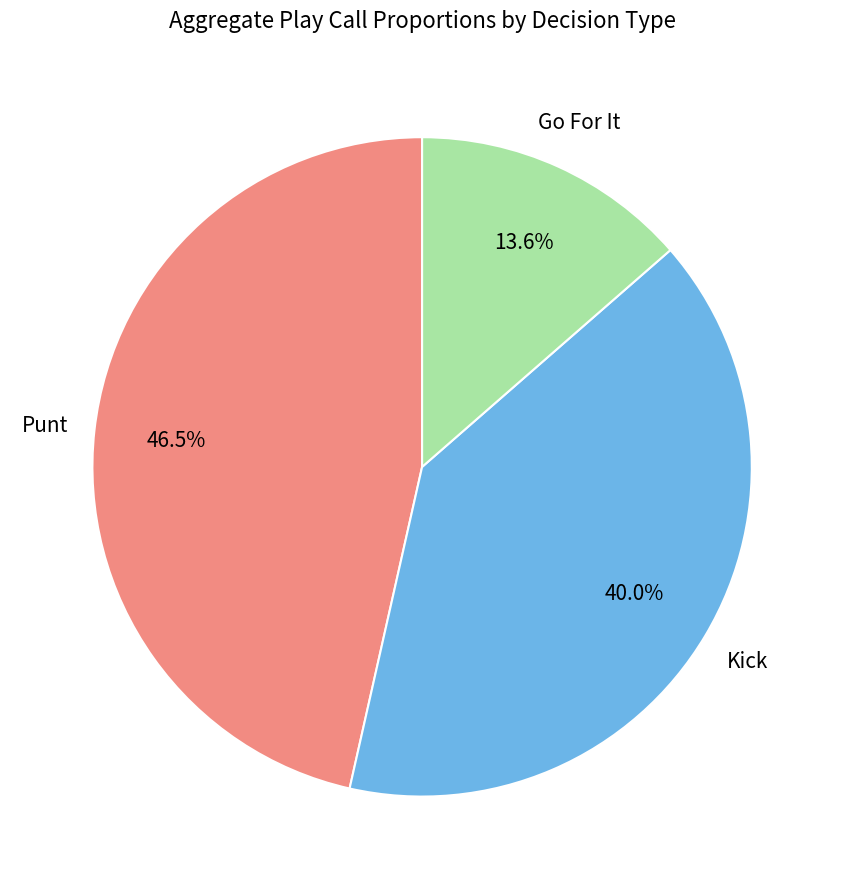

Does any single category account for the majority?

No